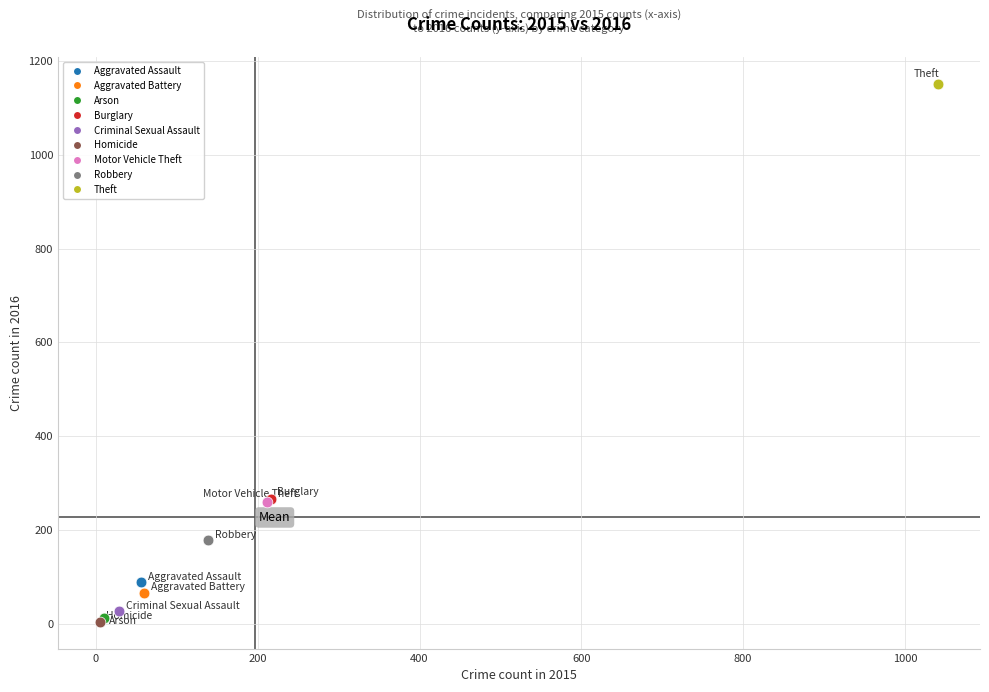

What are all the series names shown in the legend?

Aggravated Assault, Aggravated Battery, Arson, Burglary, Criminal Sexual Assault, Homicide, Motor Vehicle Theft, Robbery, Theft